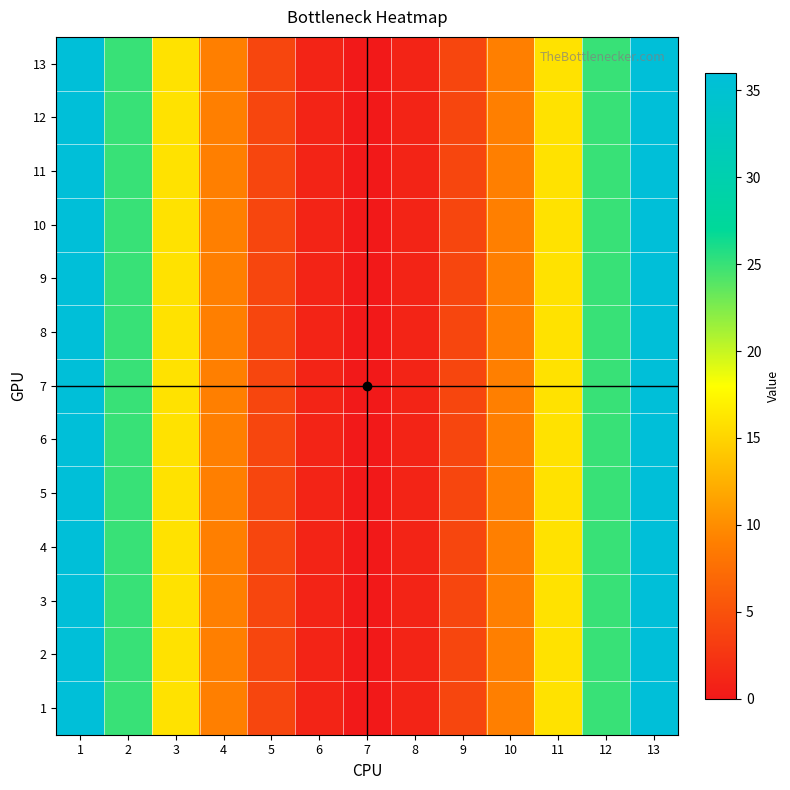

At which category is the sum across all series the highest?

1